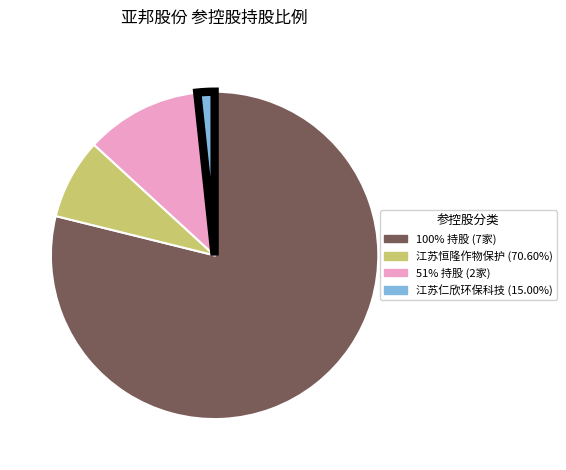

Does 100% 持股 (7家) represent more than half of the total?

Yes